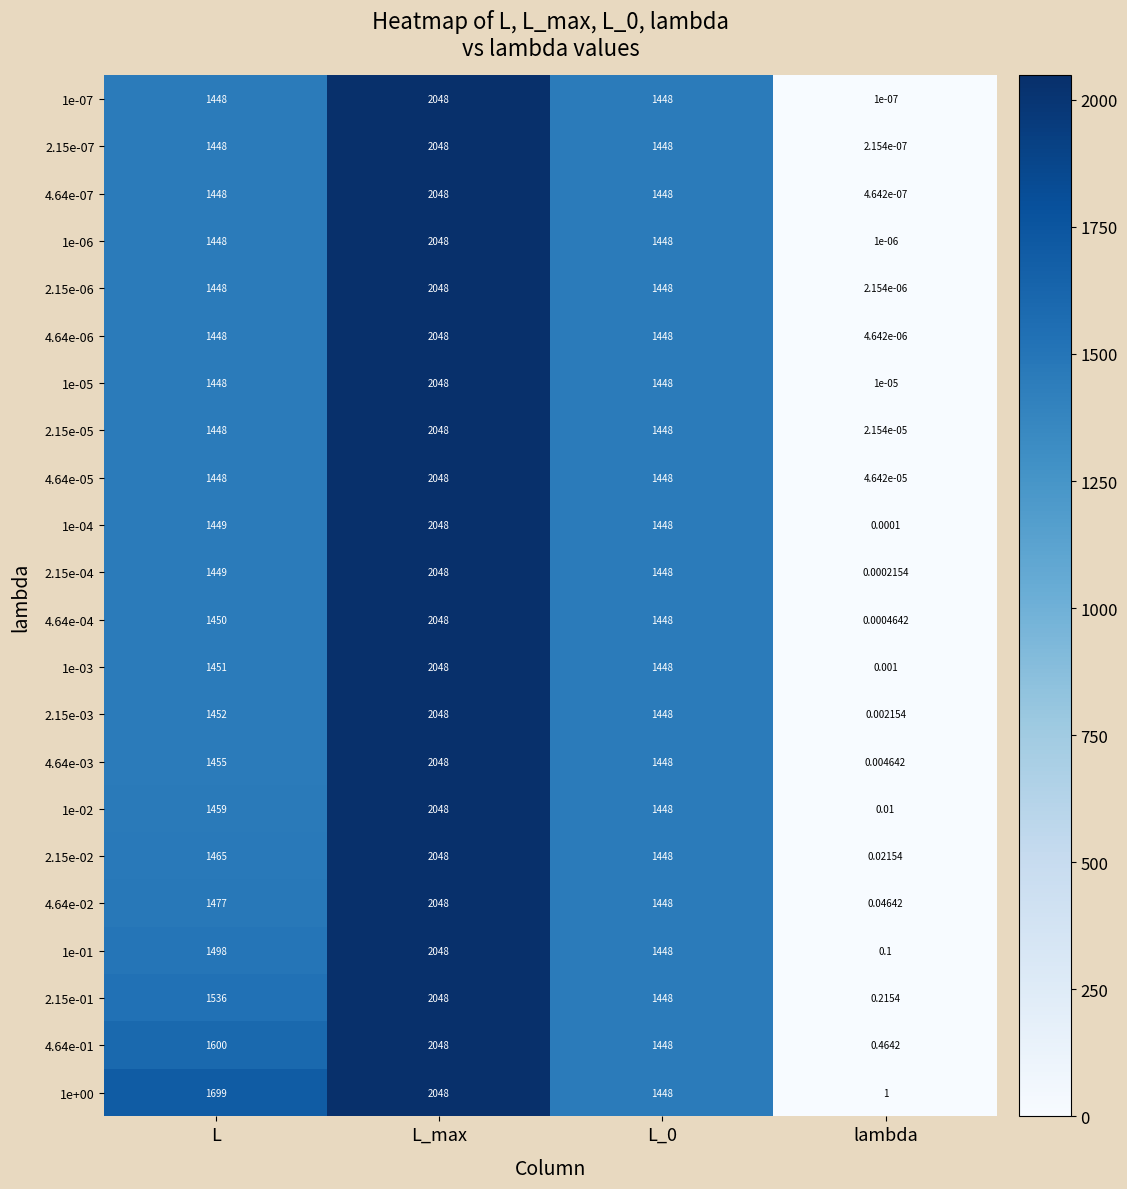

Which category has the highest value in the 1e+00 series?

L_max